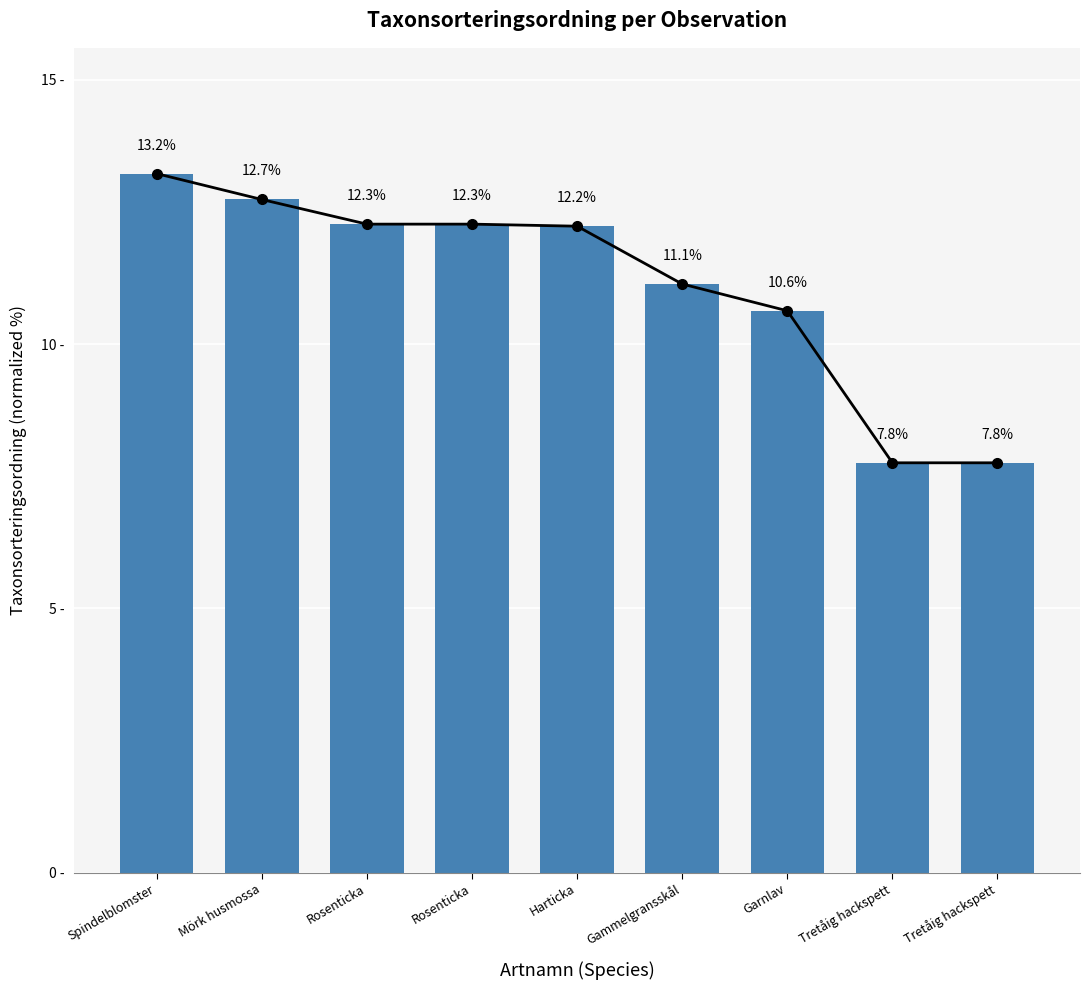

Read the value at Tretåig hackspett.

7.8